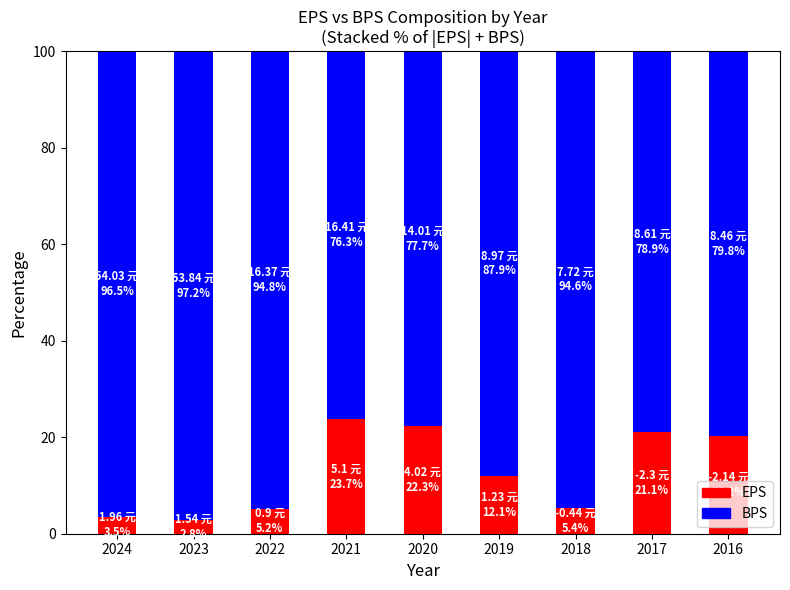

What is the highest value of the EPS series?

23.7